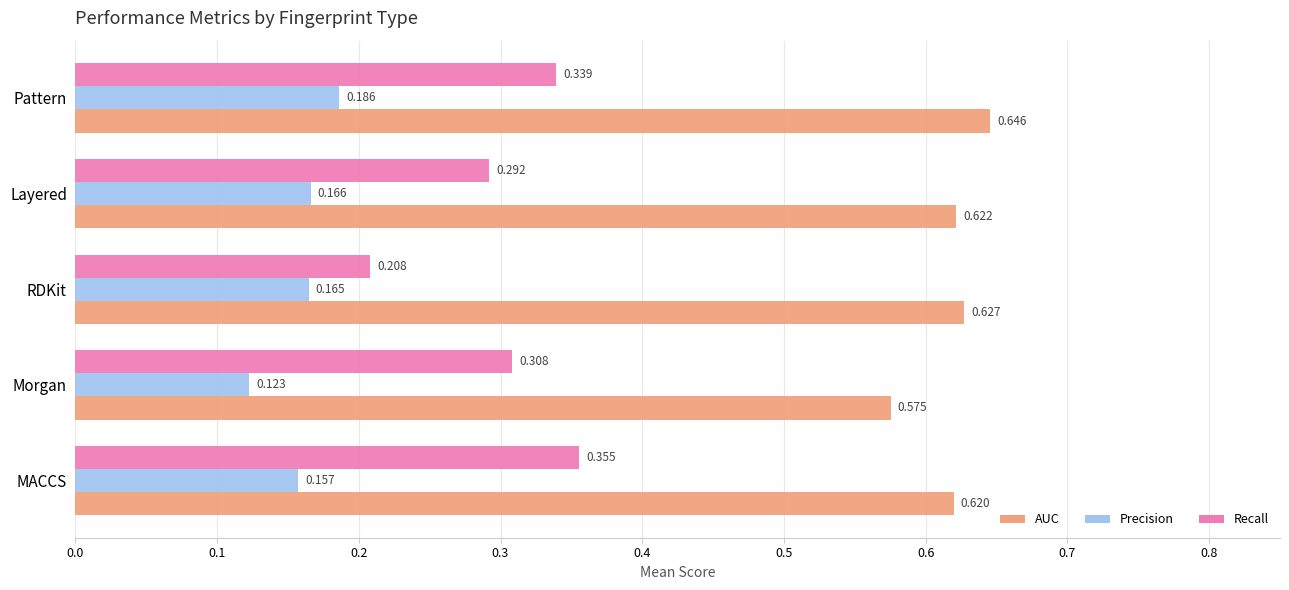

At which category does the chart reach its minimum across all series?

Morgan